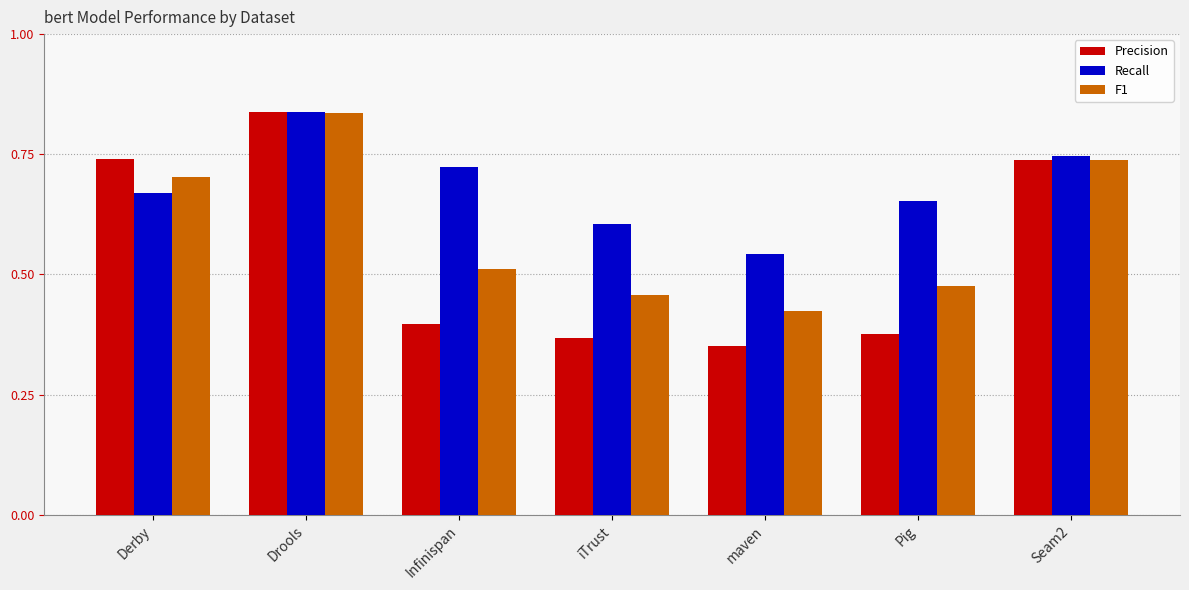

Where is F1 nearest to the value 0?

maven